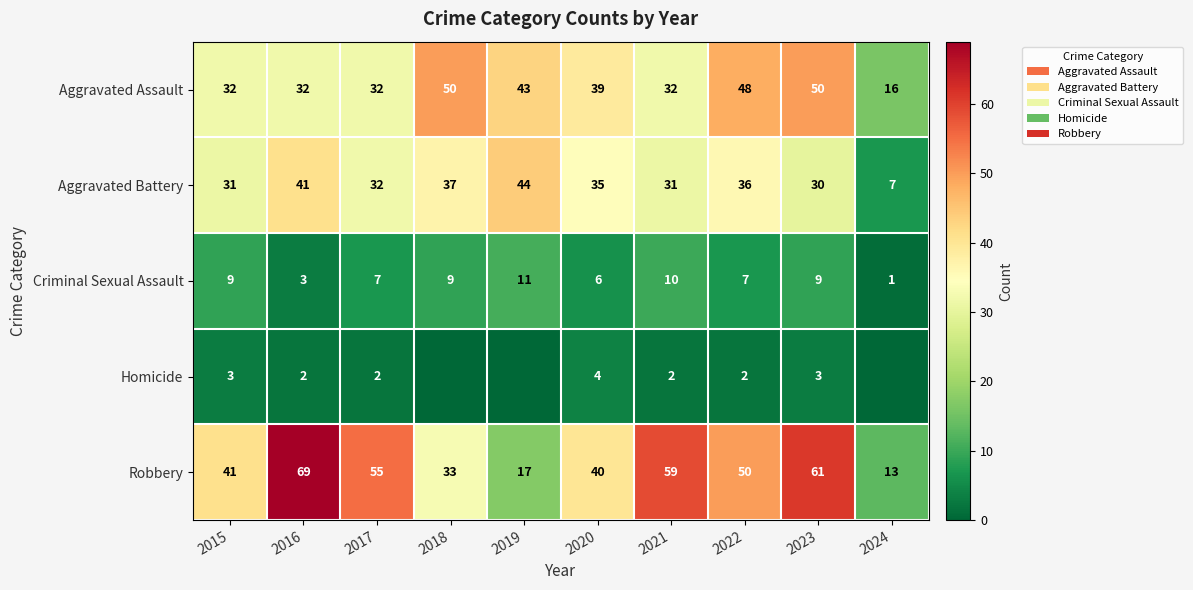

At how many categories does at least one series exceed 45?

6